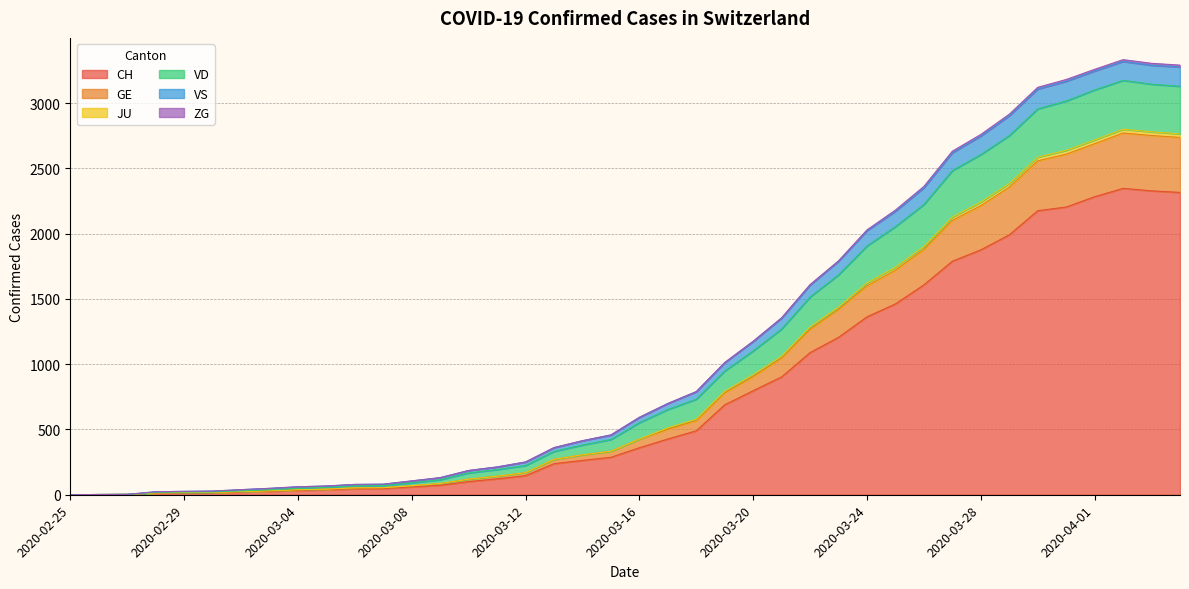

What is the highest value of the CH series?

2347